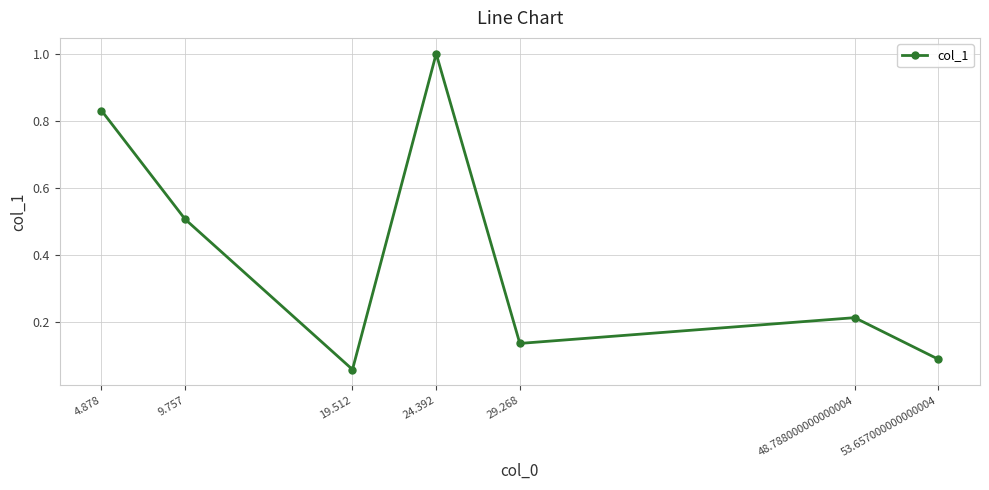

At which category does the chart reach its minimum across all series?

19.512